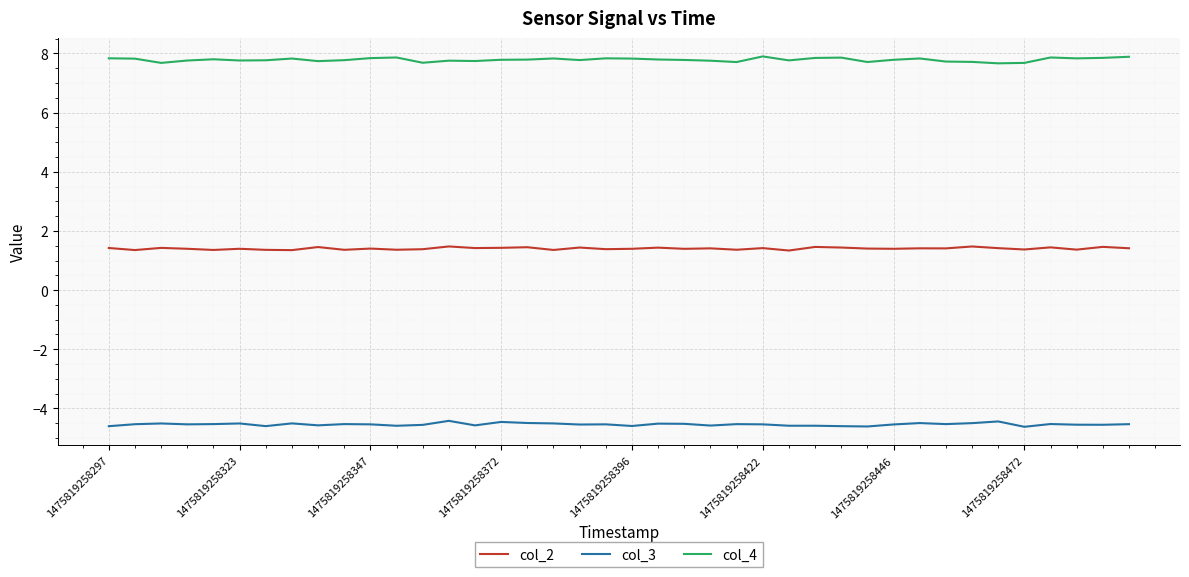

Which series has the largest total across all categories?

col_4